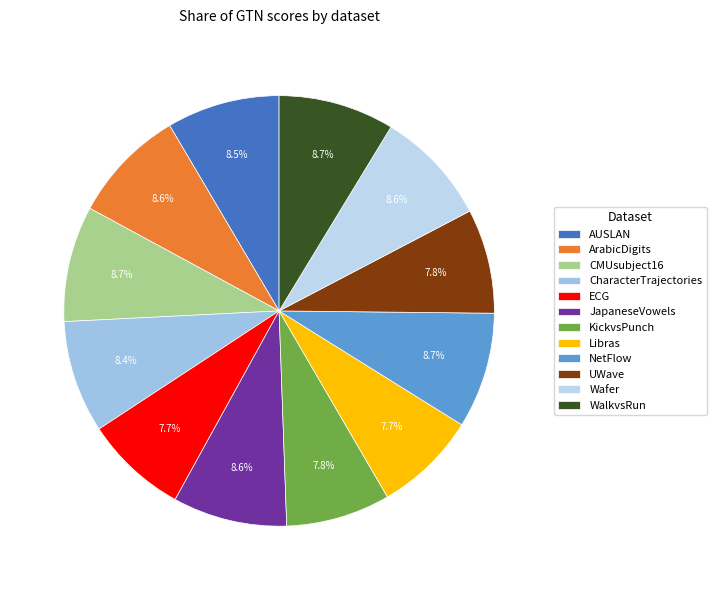

How many segments does this pie chart have?

12